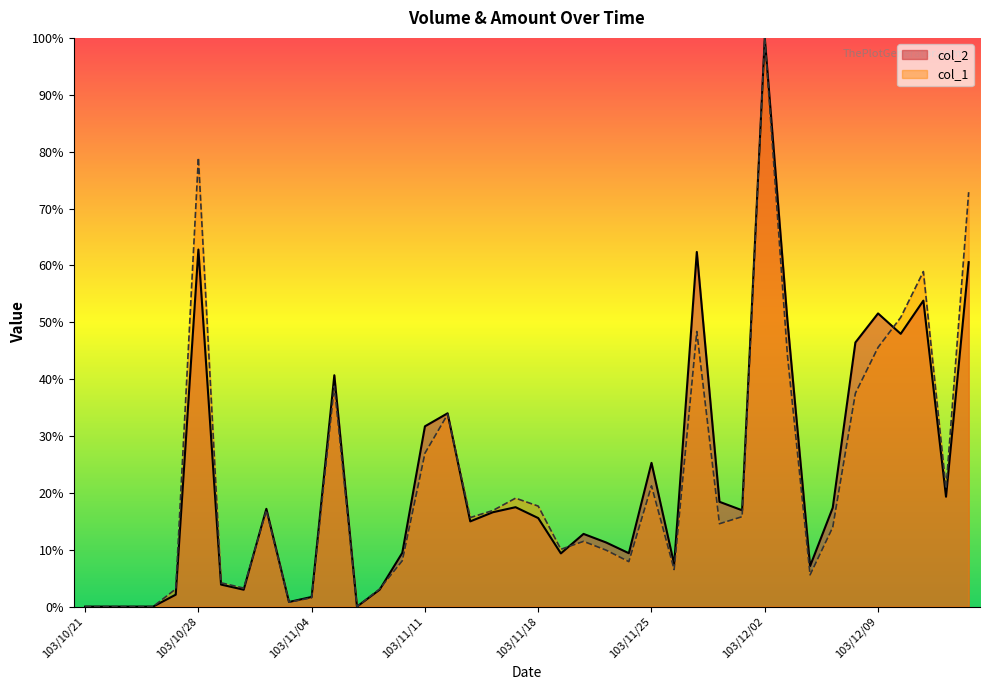

What is the difference between the maximum and minimum values in the col_1 series?

100.0